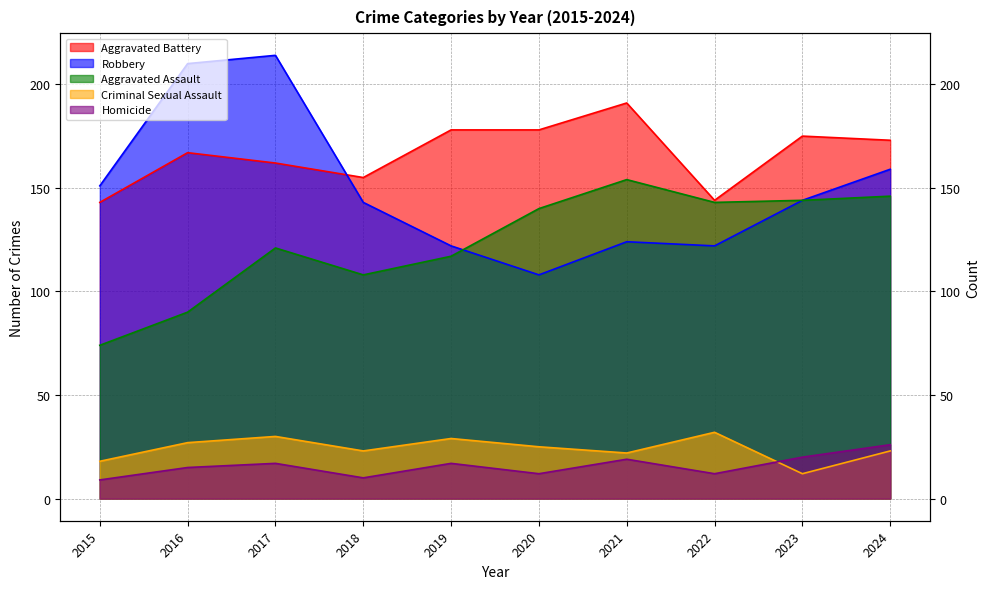

What is the difference between the highest and lowest values at 2021?

172